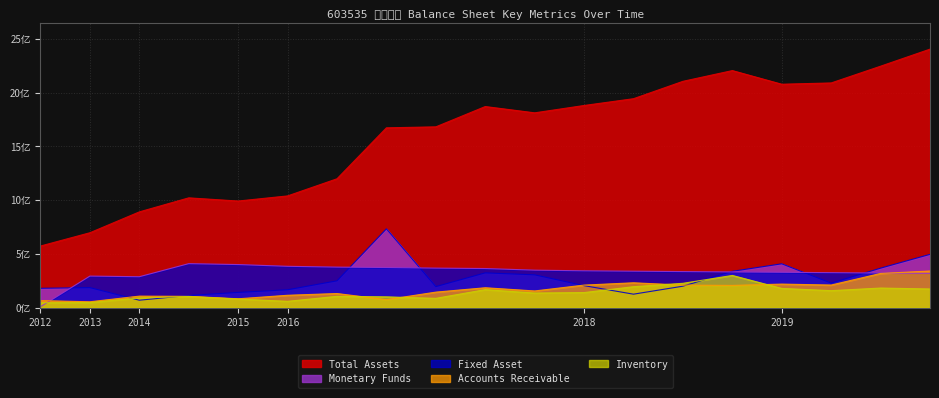

True or false: Accounts Receivable and Monetary Funds intersect in this chart.

True